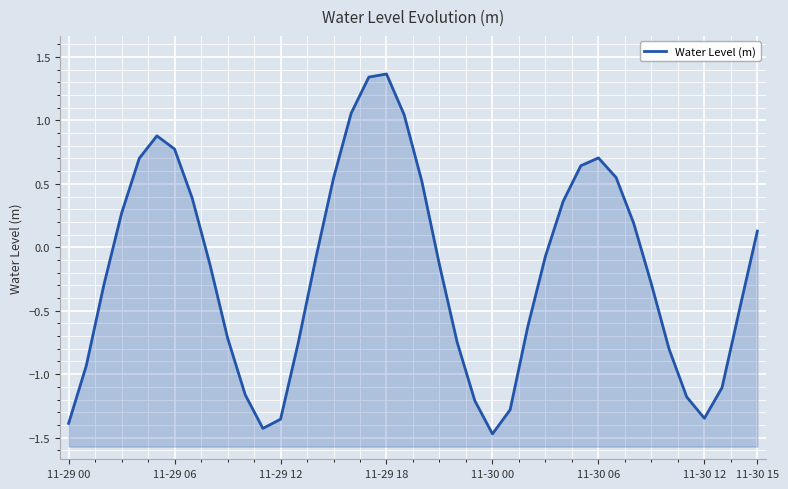

Does the chart display data point markers on the line(s)?

No